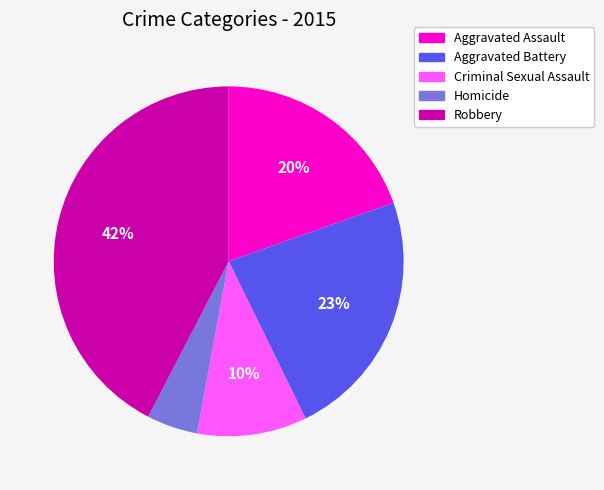

What percentage is the Aggravated Assault slice, to the nearest percent?

20%